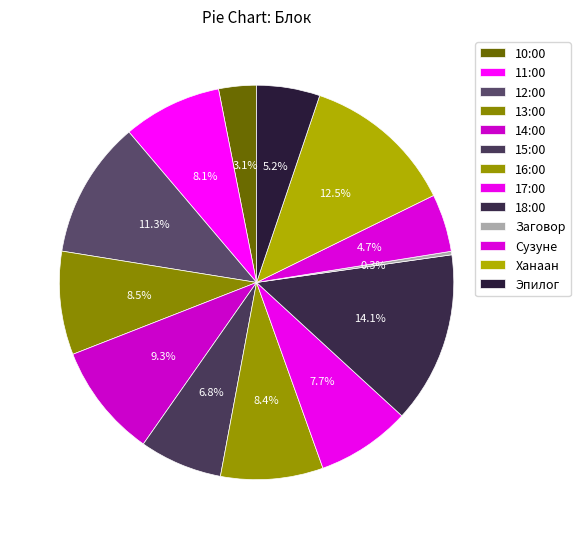

How many segments does this pie chart have?

13